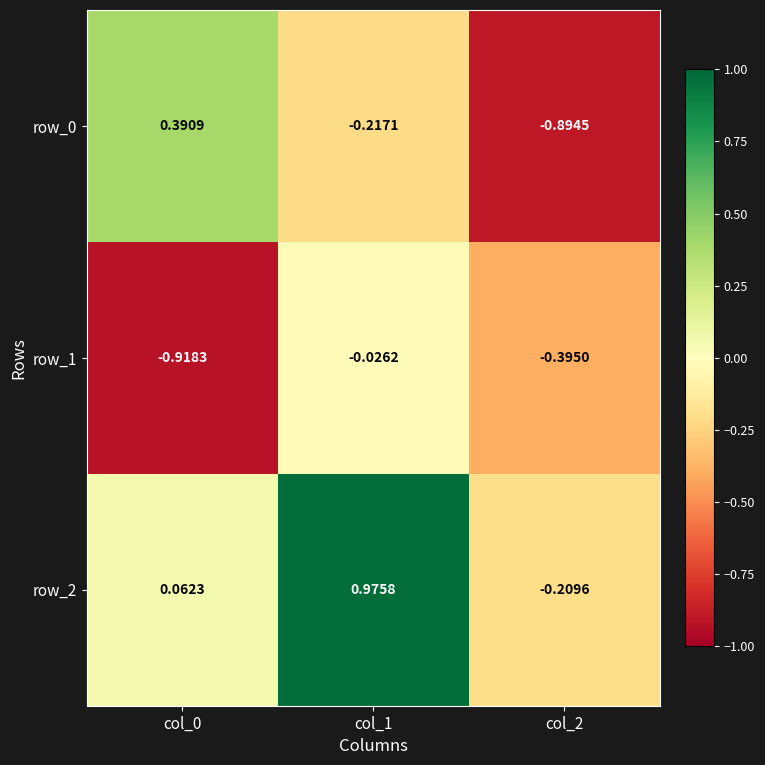

Is the value of row_0 at col_2 greater than the value of row_1 at col_2?

No